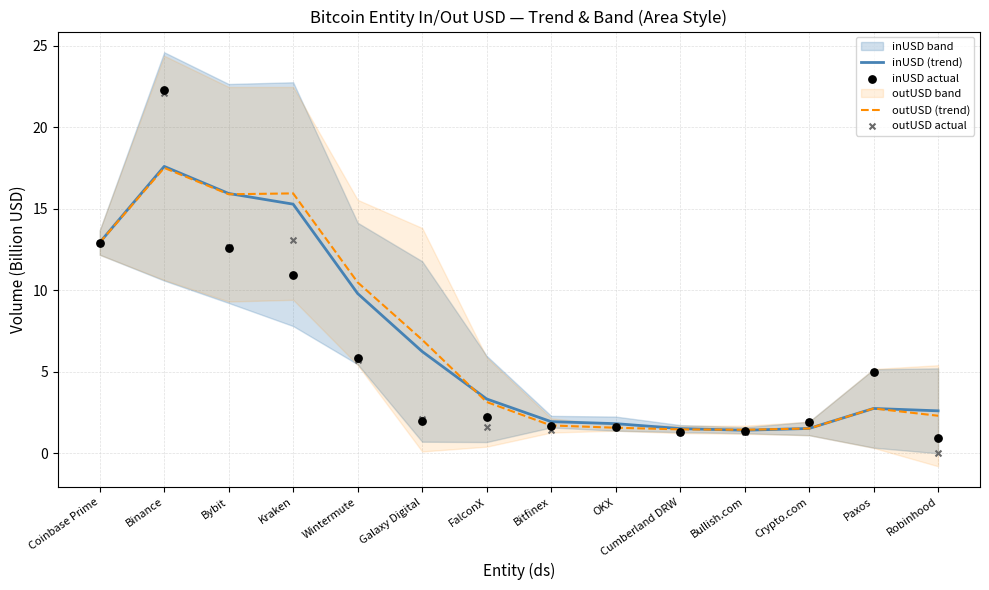

Which series has the largest total across all categories?

outUSD (trend)